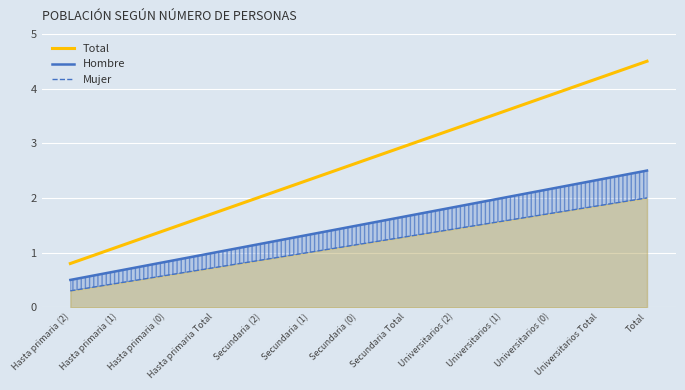

Between Universitarios (1) and Universitarios Total, which series saw the biggest shift?

Total